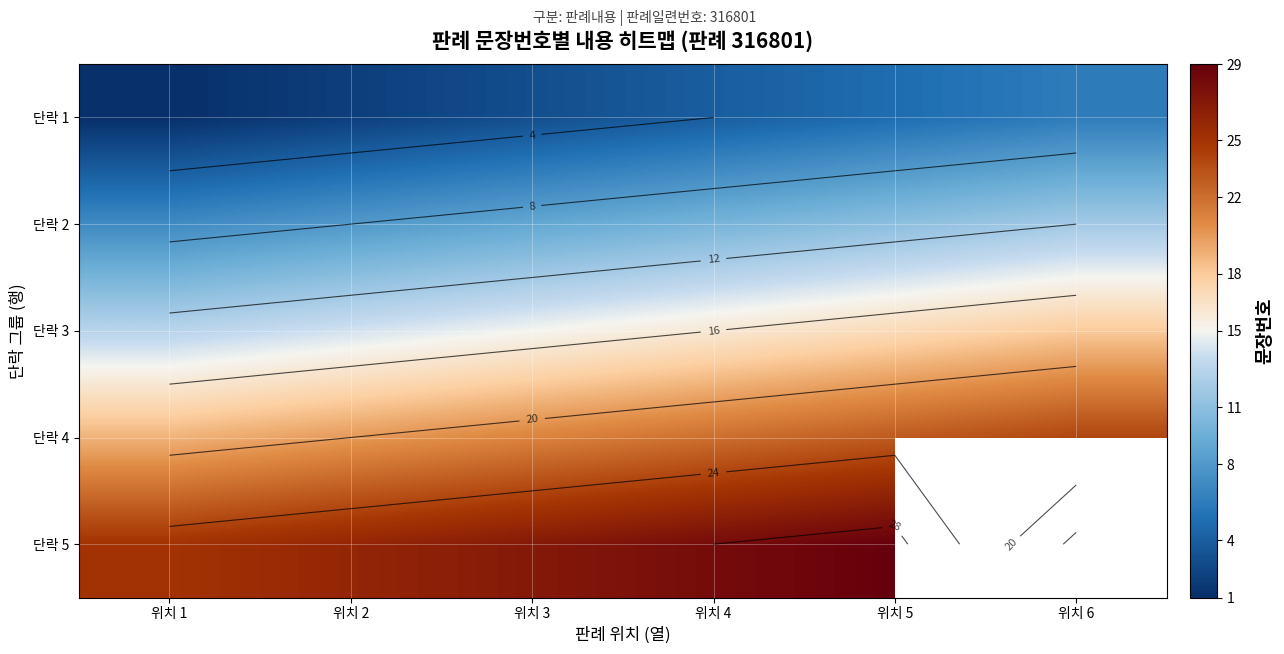

True or false: 단락 5 has a value of 28.0 at 위치 4.

True